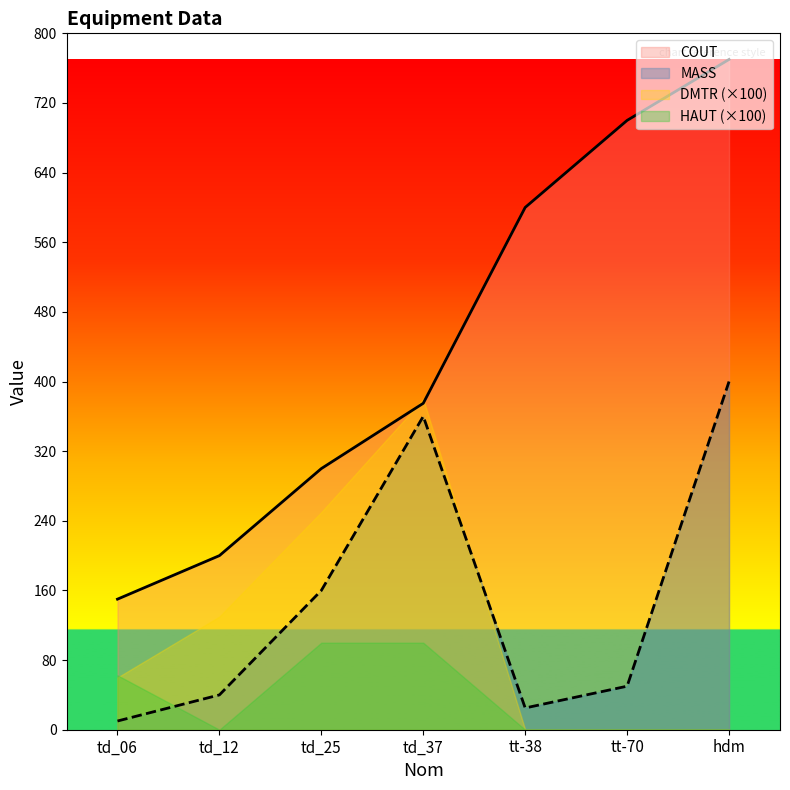

The COUT series shows 700 at tt-70. True or false?

True